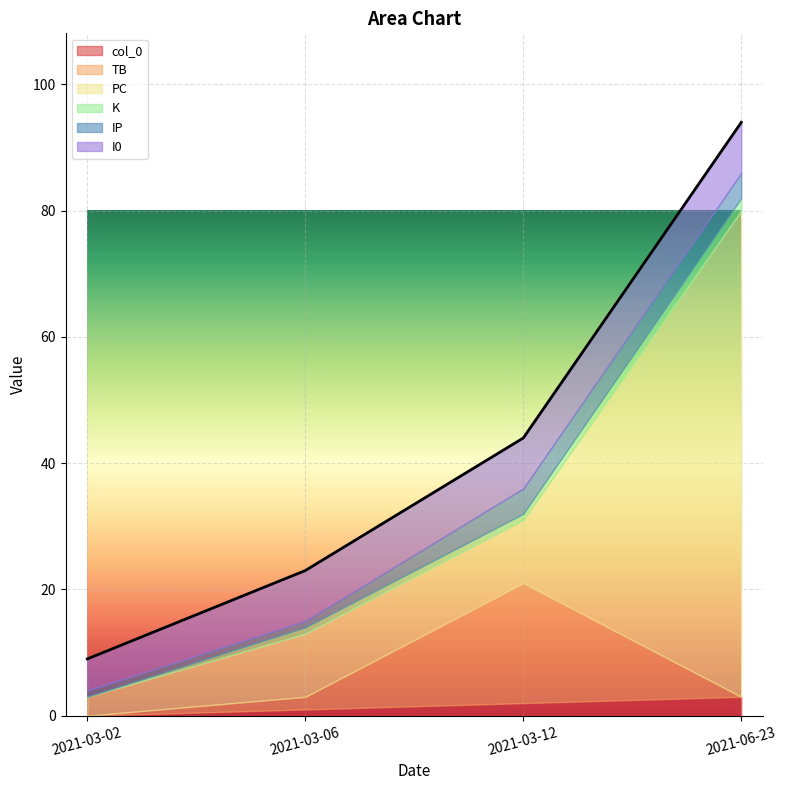

Count the TB values in the range 0 to 19.

4